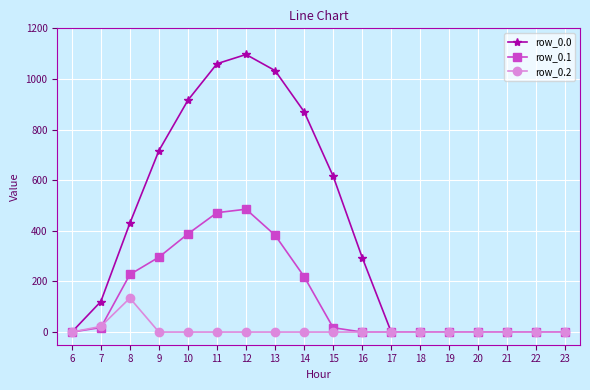

What is the spread (max minus min) of values at 12?

1096.7